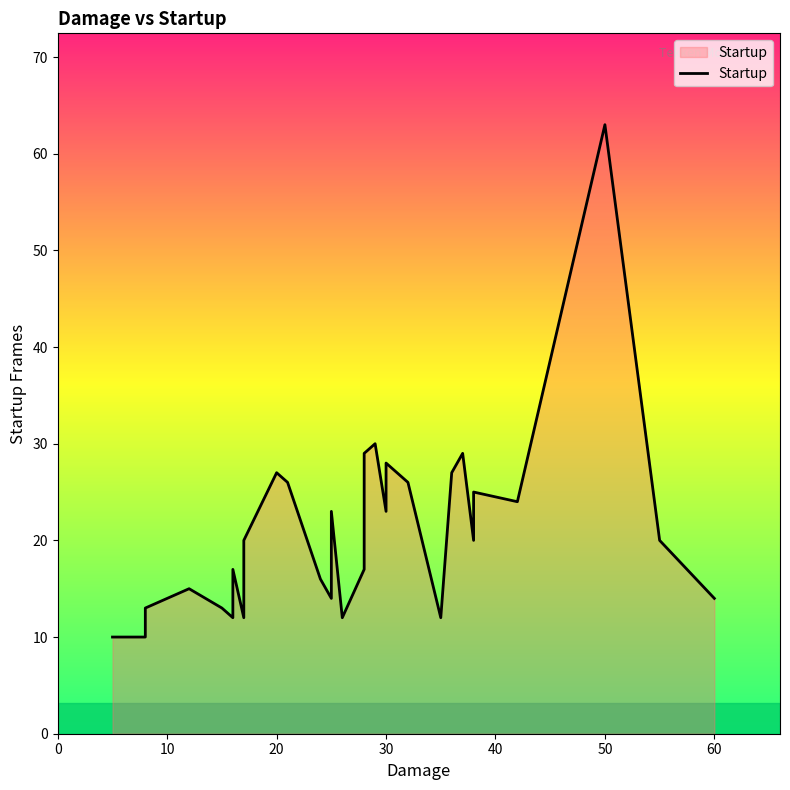

The value at 15 is 29. True or false?

False